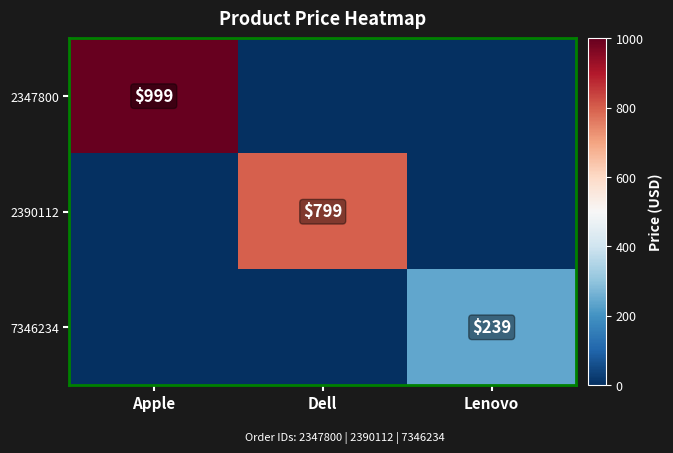

Is it true that 2347800 equals 1757 at Apple?

False